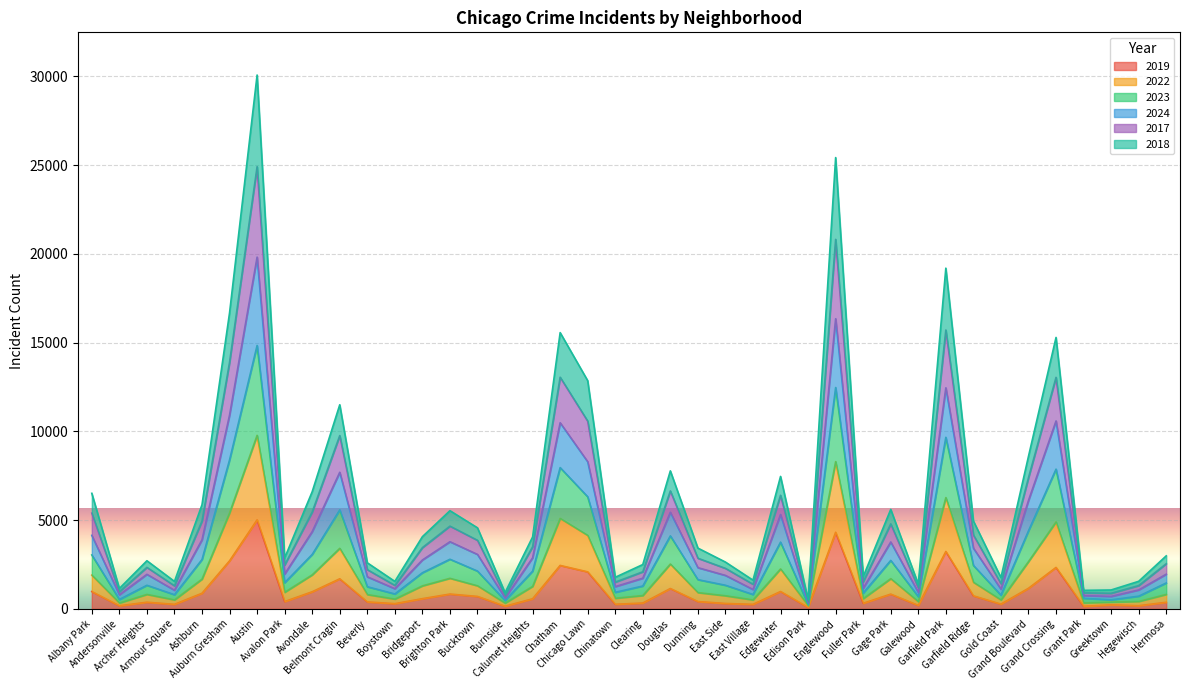

What are all the series names shown in the legend?

2019, 2022, 2023, 2024, 2017, 2018